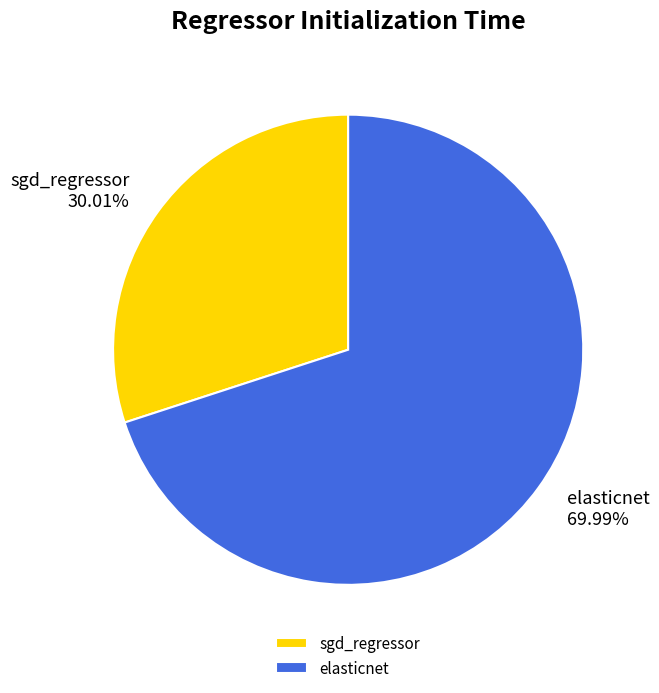

Which slice is the smallest?

sgd_regressor